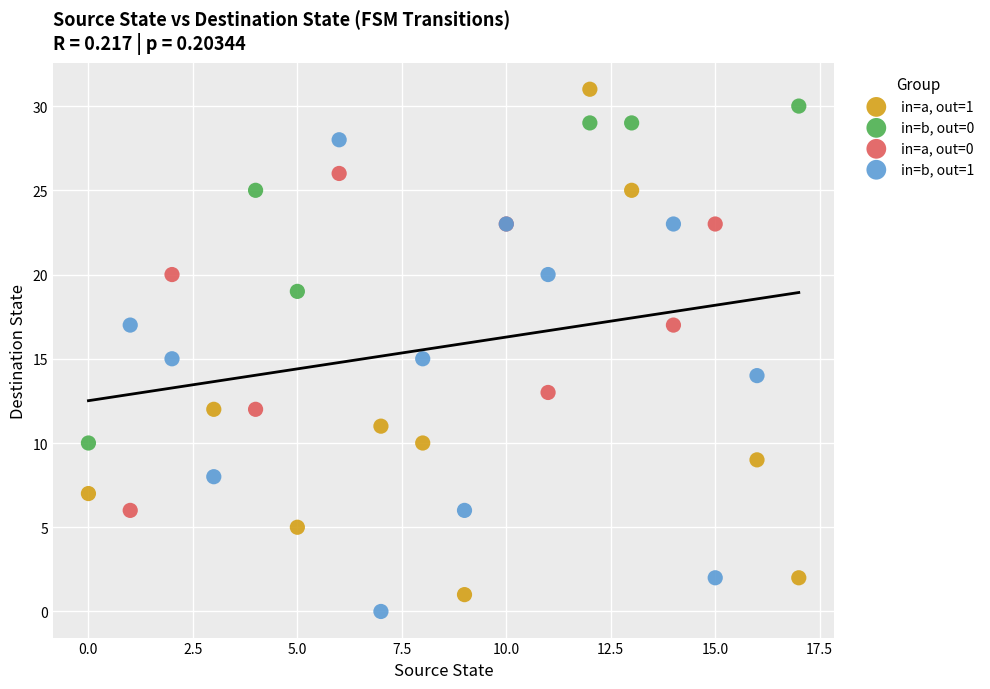

What are all the series names shown in the legend?

in=a, out=1, in=b, out=0, in=a, out=0, in=b, out=1